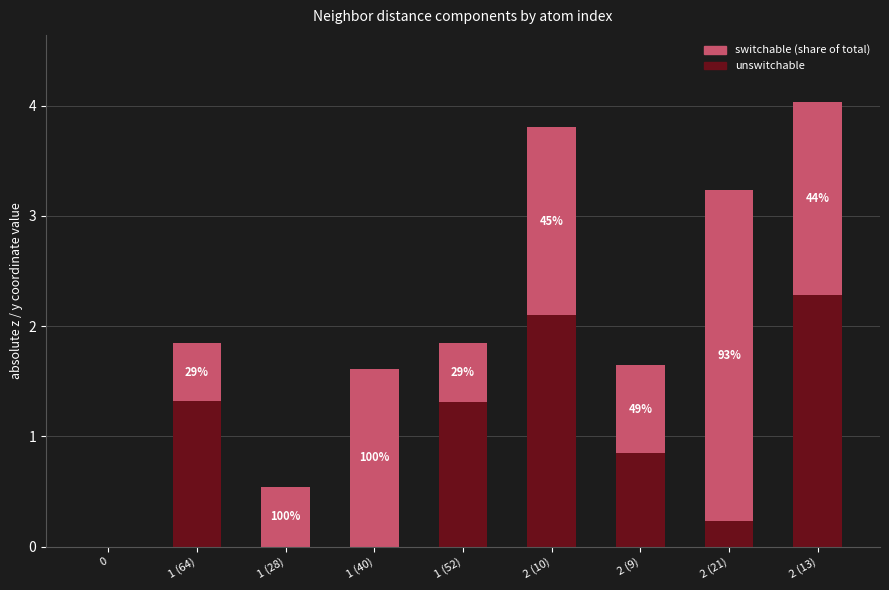

Reading left to right, transcribe the values for unswitchable.

0=0.0	1 (64)=1.3	1 (28)=0.0	1 (40)=0.0	1 (52)=1.3	2 (10)=2.1	2 (9)=0.8	2 (21)=0.2	2 (13)=2.3